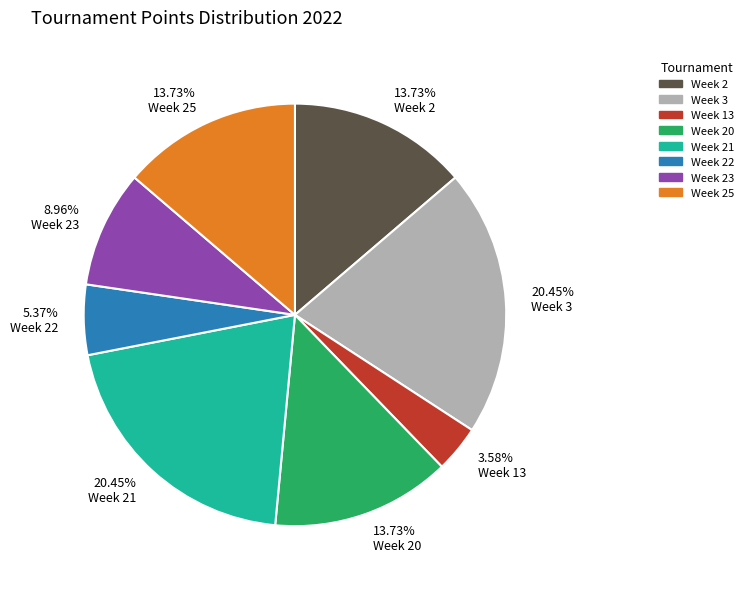

Do 20.45% Week 3 and 13.73% Week 2 together represent more than half of the pie?

No